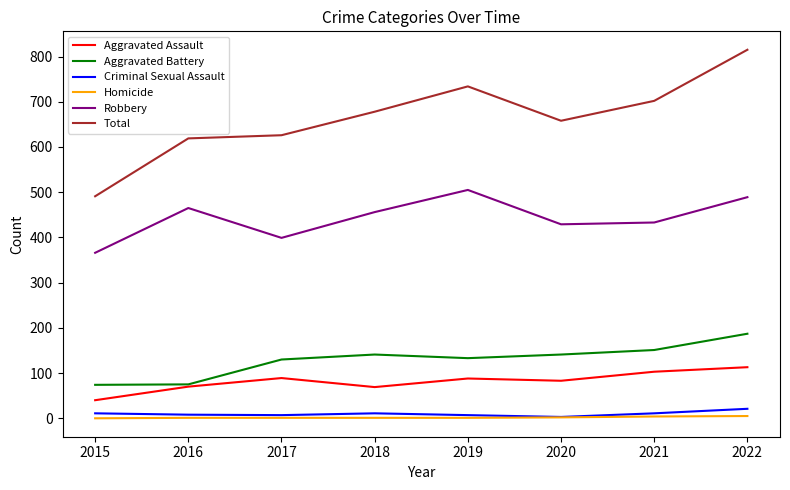

Which series has the largest total across all categories?

Total